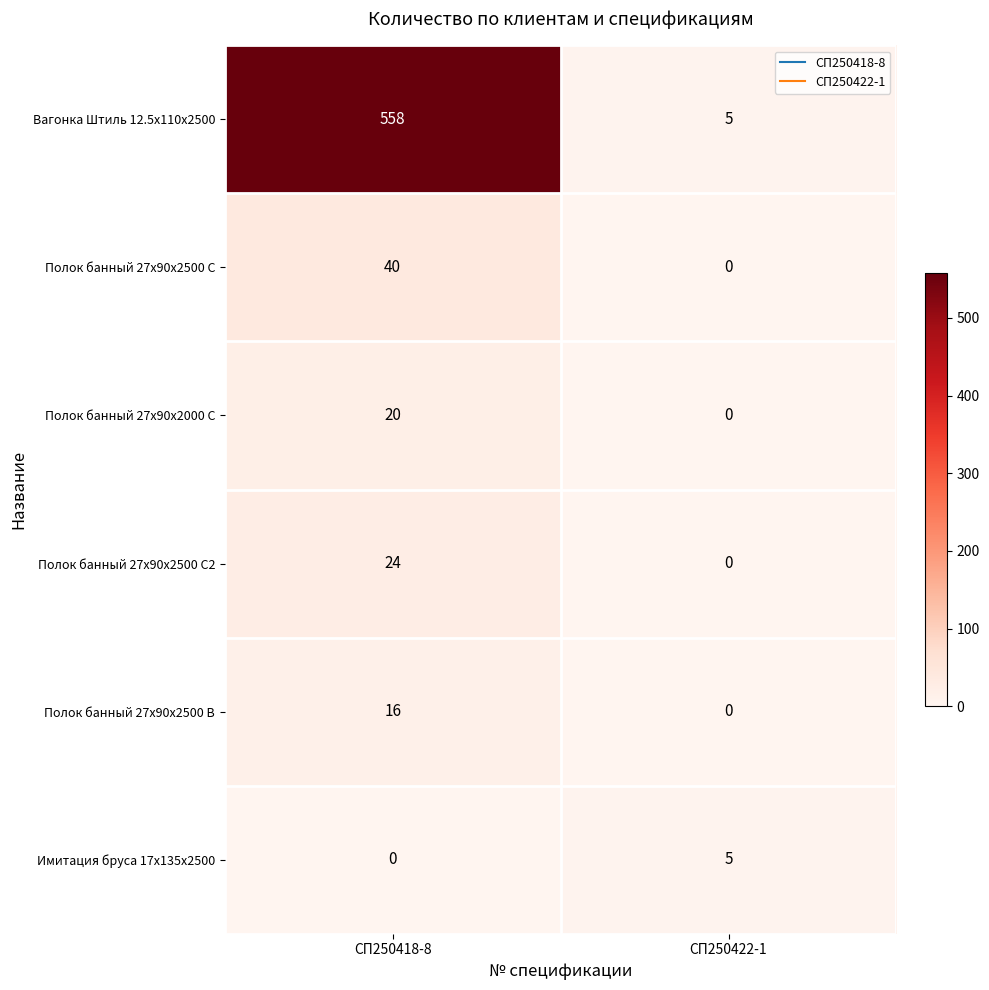

The Вагонка Штиль 12.5x110x2500 series shows 7 at СП250422-1. True or false?

False